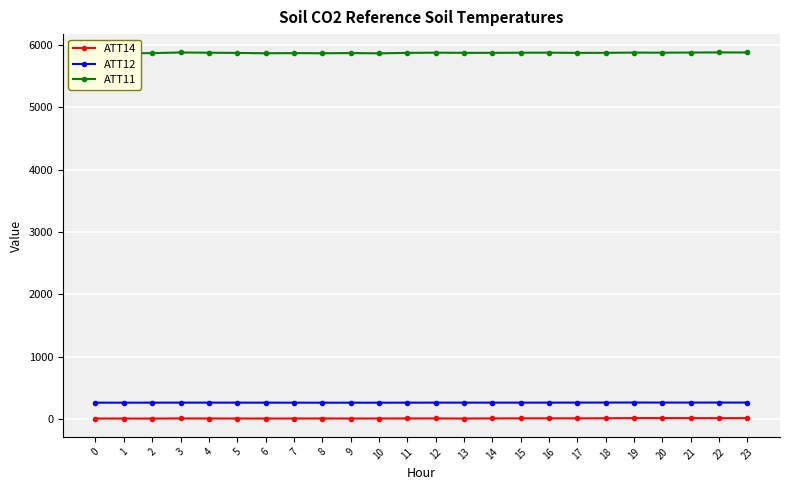

Where is ATT12 nearest to the value 263?

15